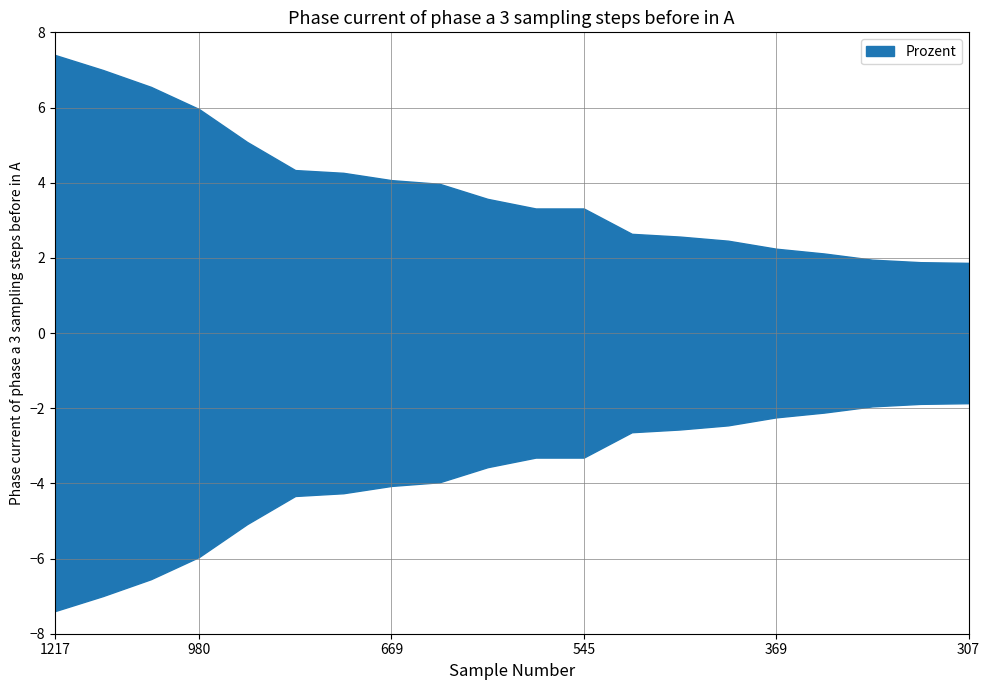

Rank the categories by value from highest to lowest.

1217, 1151, 1077, 980, 836, 713, 701, 669, 653, 587, 545, 545, 434, 422, 404, 369, 348, 321, 310, 307